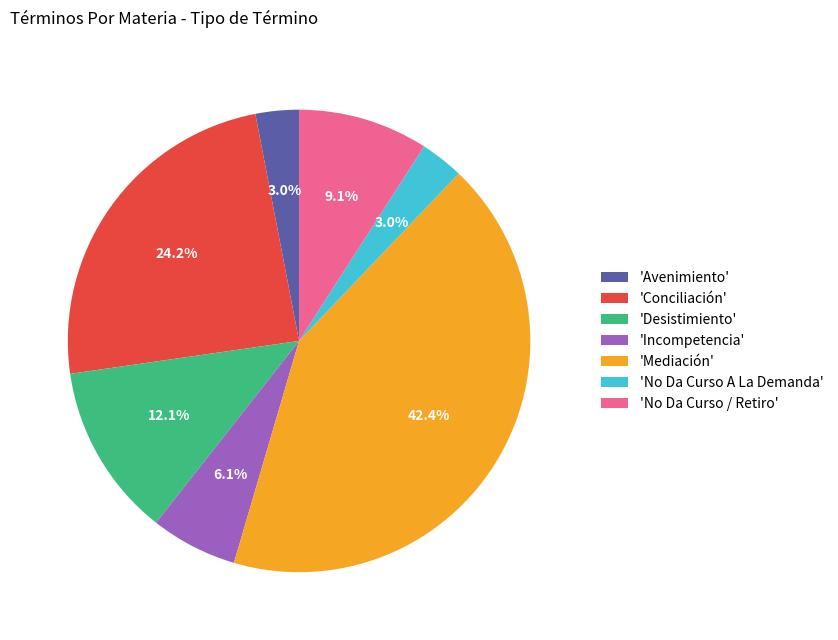

Does any single category account for the majority?

No